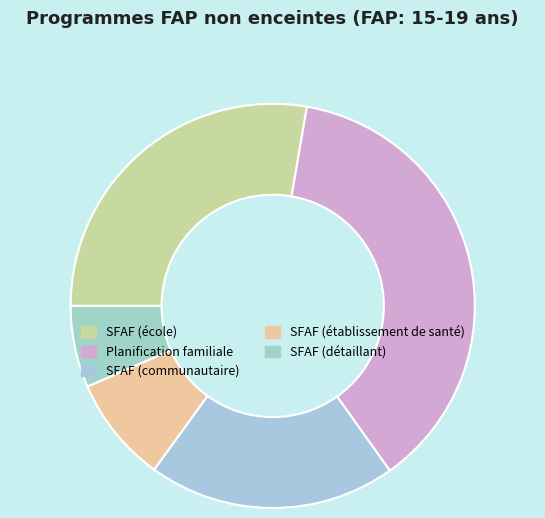

Rank the categories by value from highest to lowest.

Planification familiale, SFAF (école), SFAF (communautaire), SFAF (établissement de santé), SFAF (détaillant)